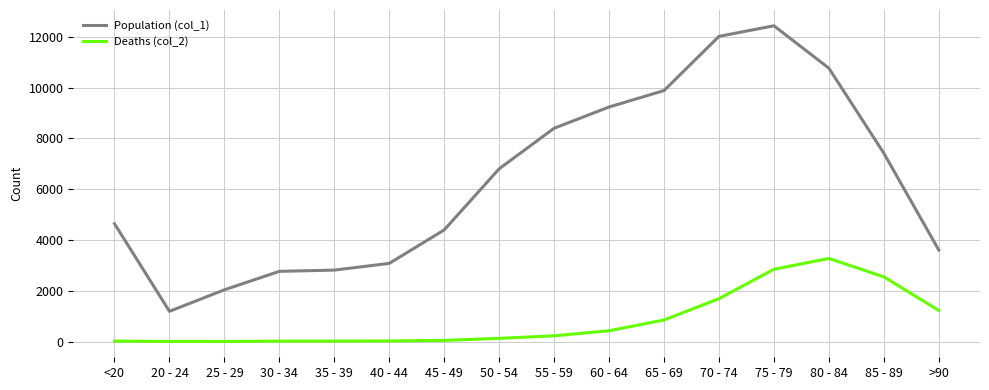

Which series has the largest total across all categories?

Population (col_1)